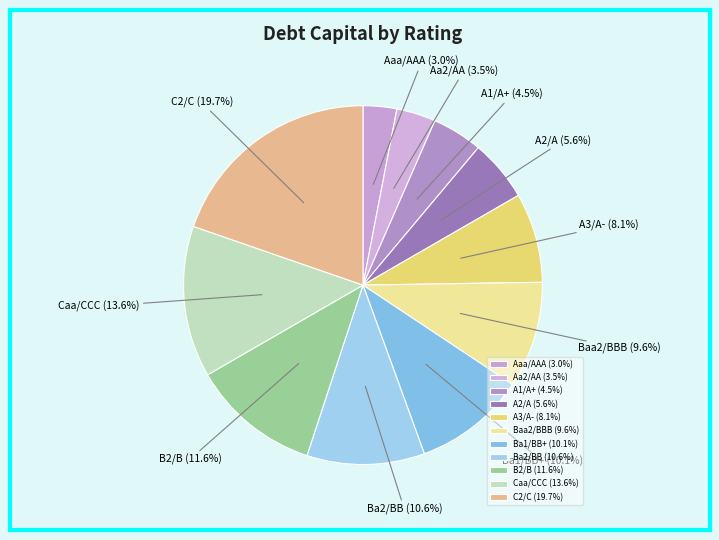

Between A3/A- and Caa/CCC, which is larger?

Caa/CCC